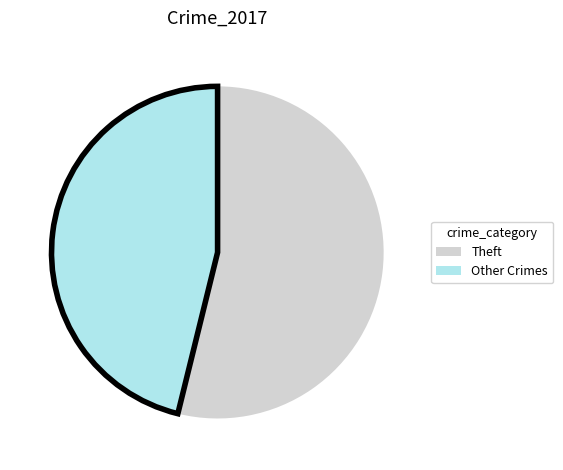

Combined, do Theft and Other Crimes account for over 50%?

Yes